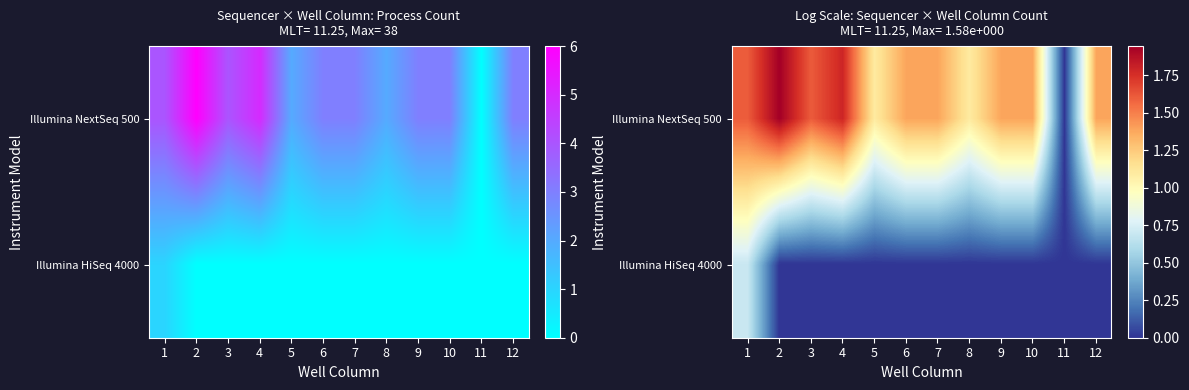

The Illumina HiSeq 4000 series shows 0.3 at 9. True or false?

False